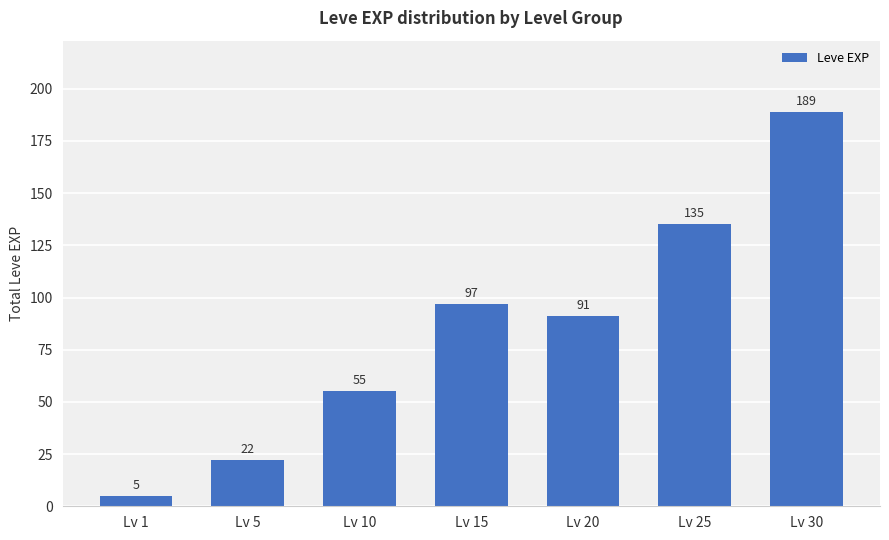

What is the greatest value displayed?

189